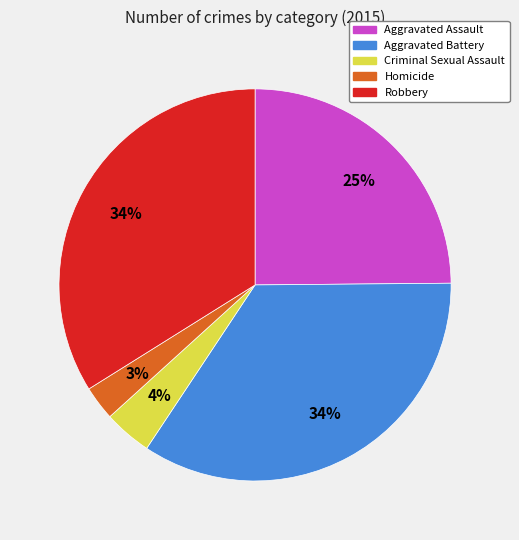

Combined, do Criminal Sexual Assault and Robbery account for over 50%?

No